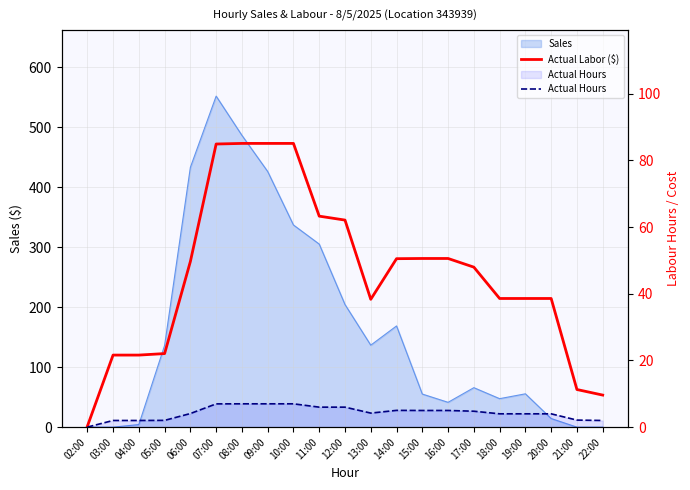

What is the sum of the Actual Hours values at 09:00 and 14:00?

12.0